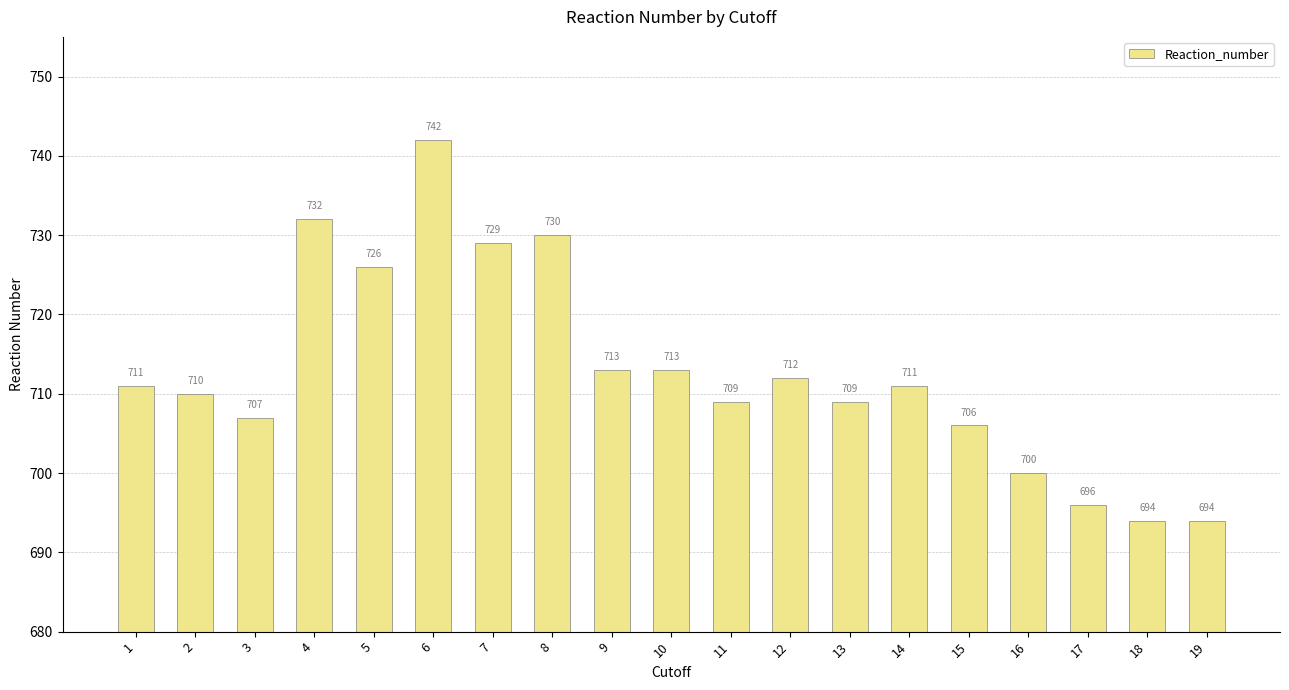

What is the value of the 7th bar from the left?

729